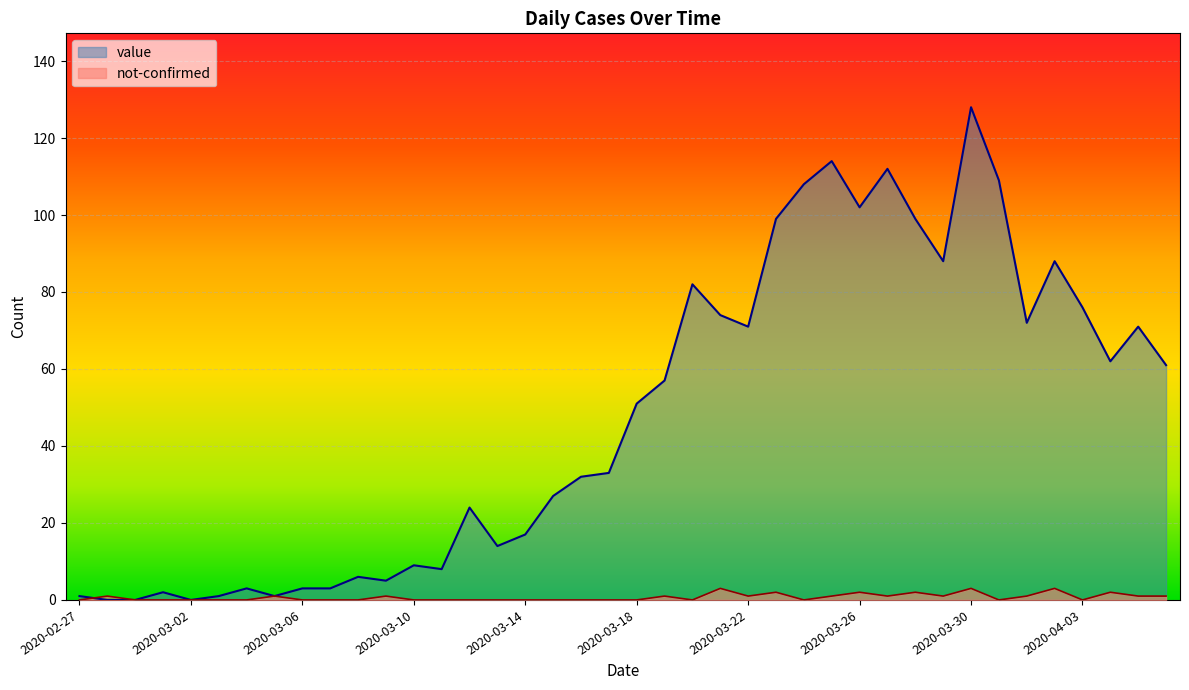

How many positive values does the not-confirmed series have?

18